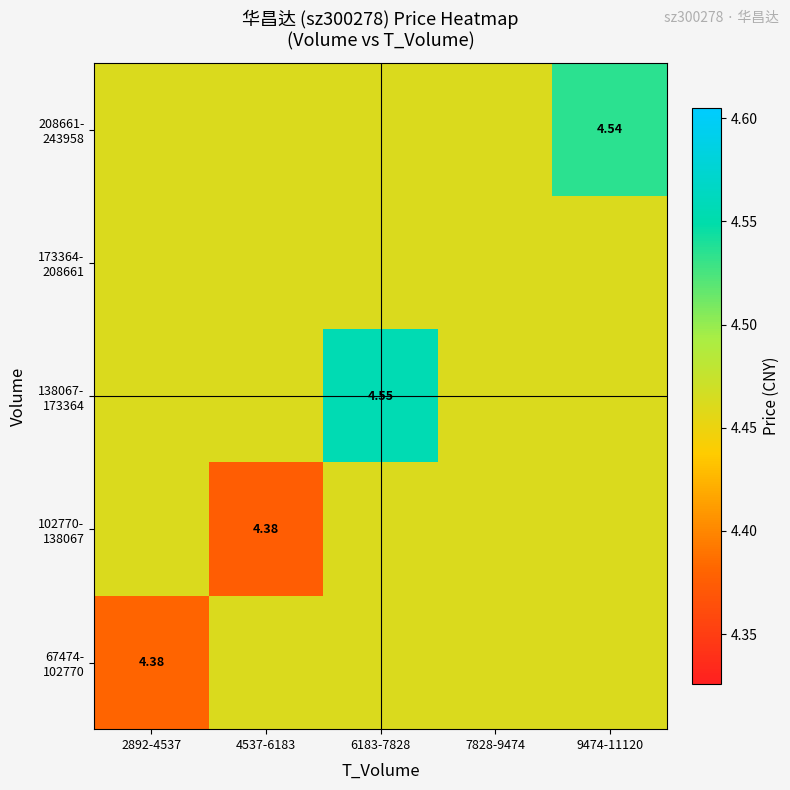

Where is 102770- 138067 nearest to the value 4?

4537-6183